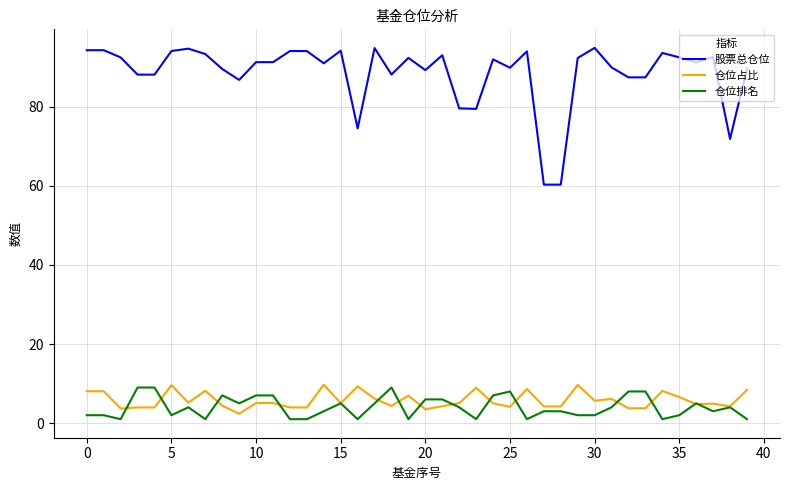

True or false: 股票总仓位 and 仓位排名 intersect in this chart.

False